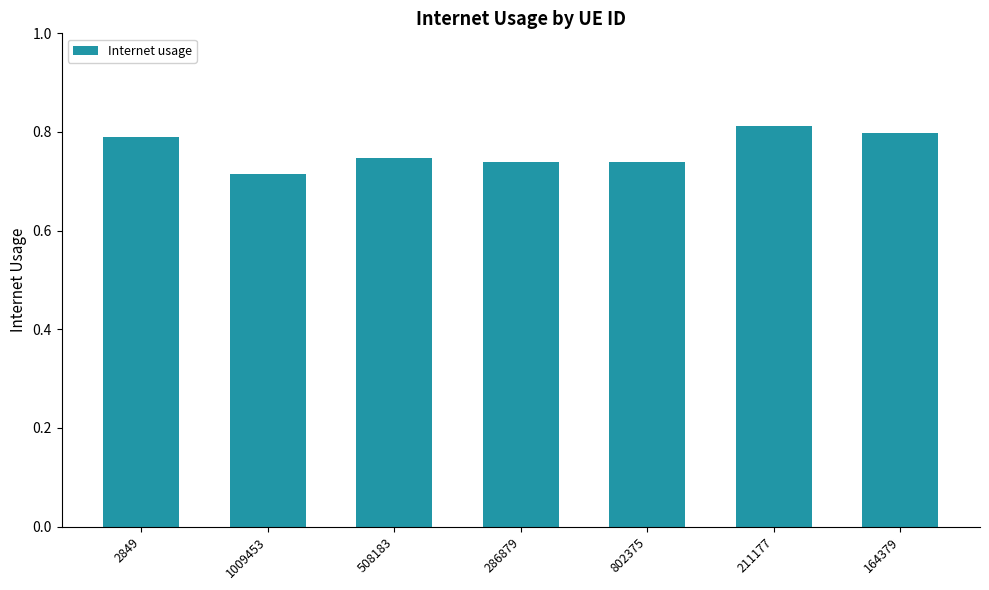

Which has a higher value, 1009453 or 802375?

802375